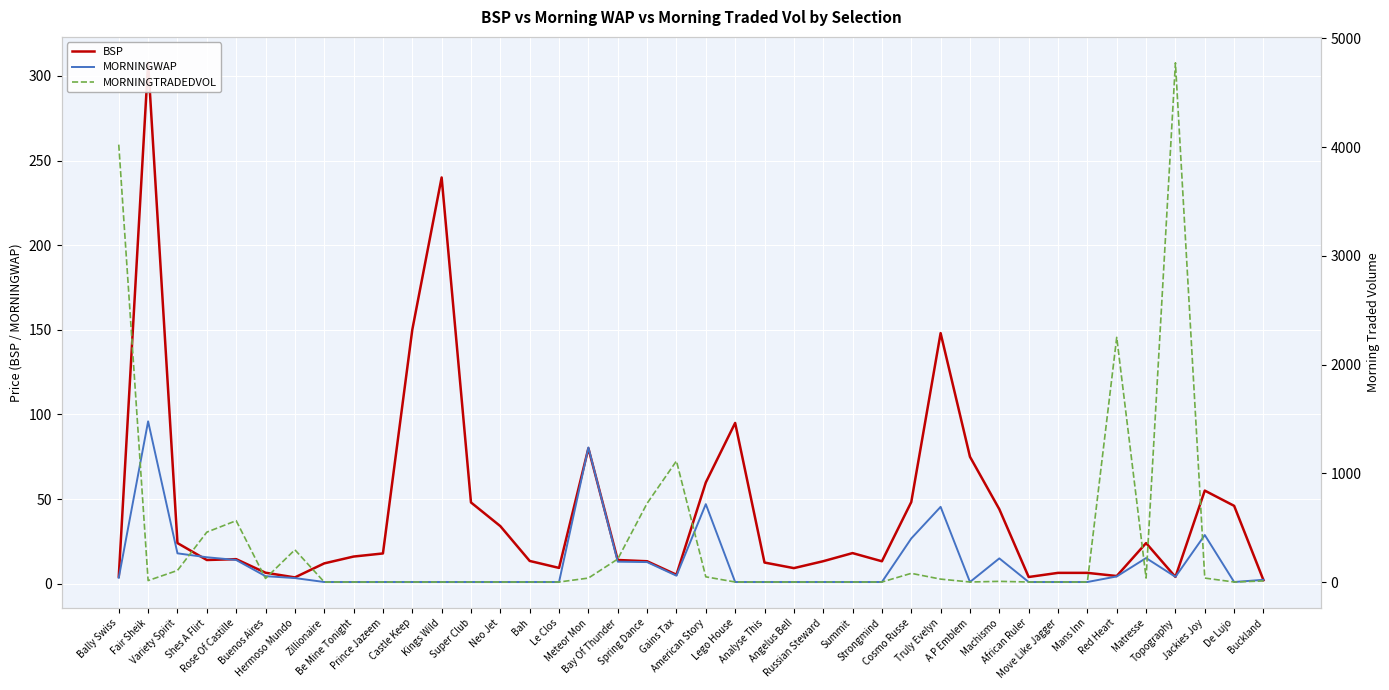

True or false: MORNINGTRADEDVOL has a value of 136.9 at Cosmo Russe.

False